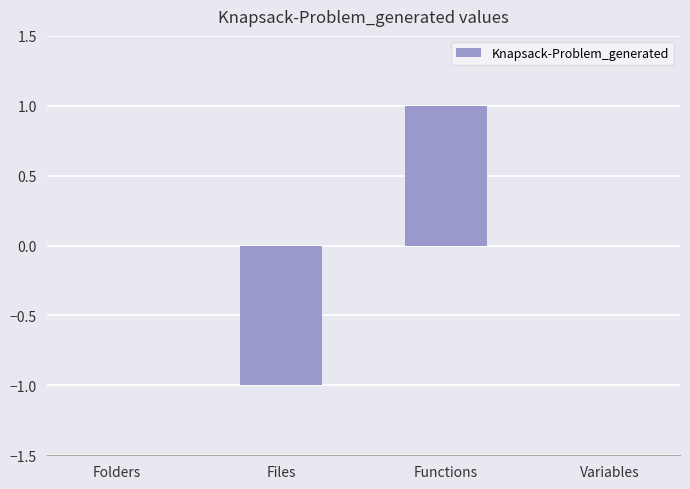

Which category has the highest value across all series?

Functions